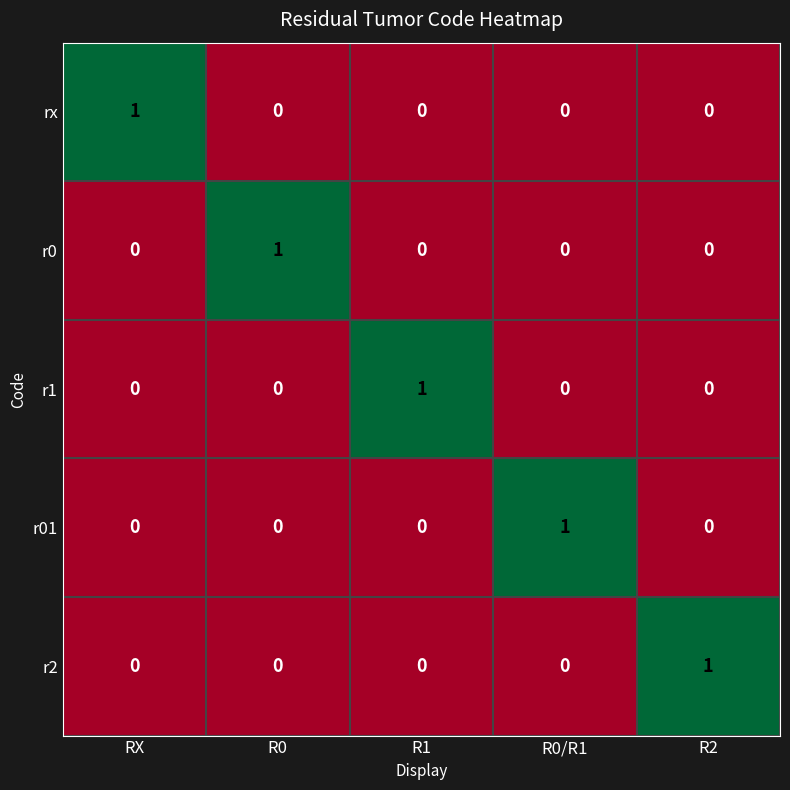

At how many categories does at least one series exceed 0?

5